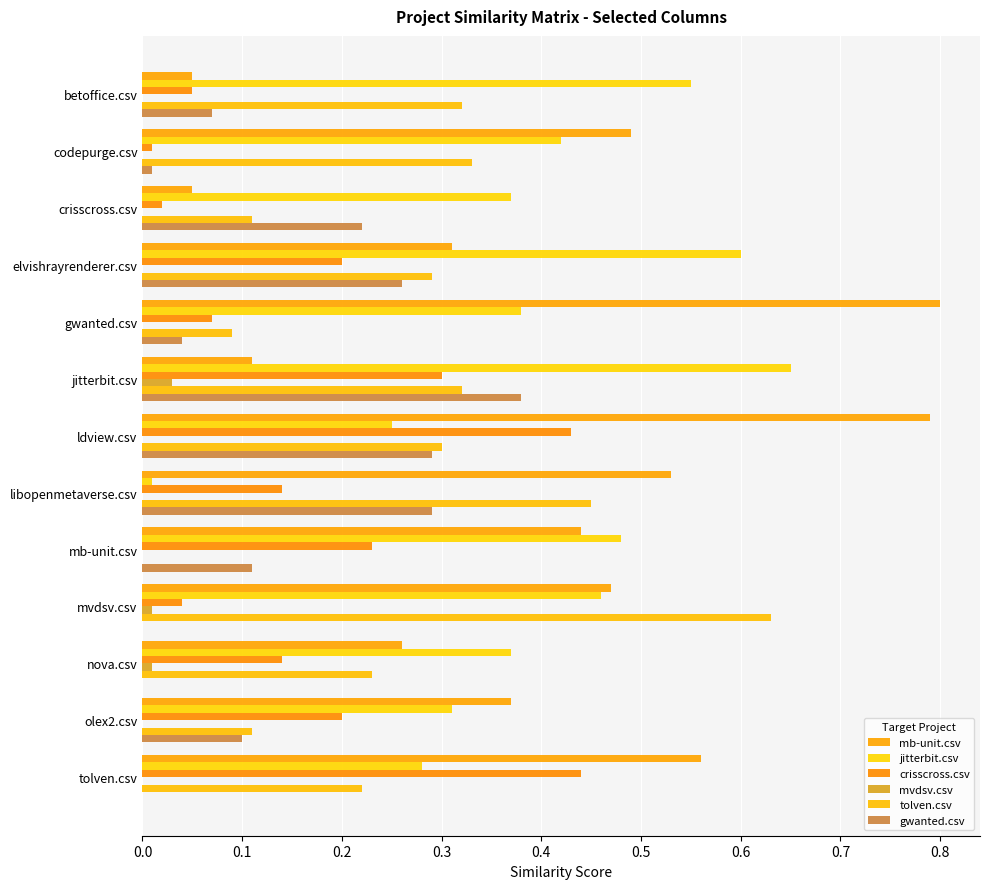

What is the difference between the second highest and minimum values in the tolven.csv series?

0.5